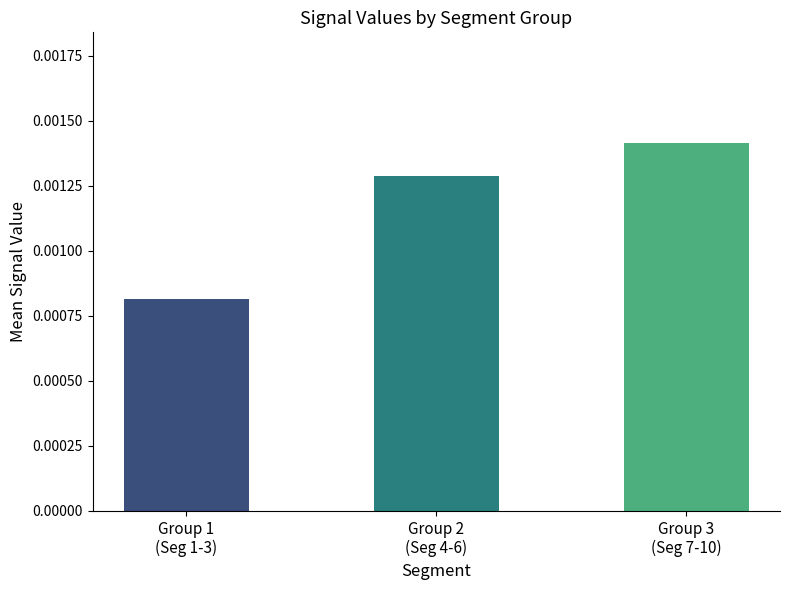

Which label corresponds to the smallest value in the chart?

Group 1
(Seg 1-3)